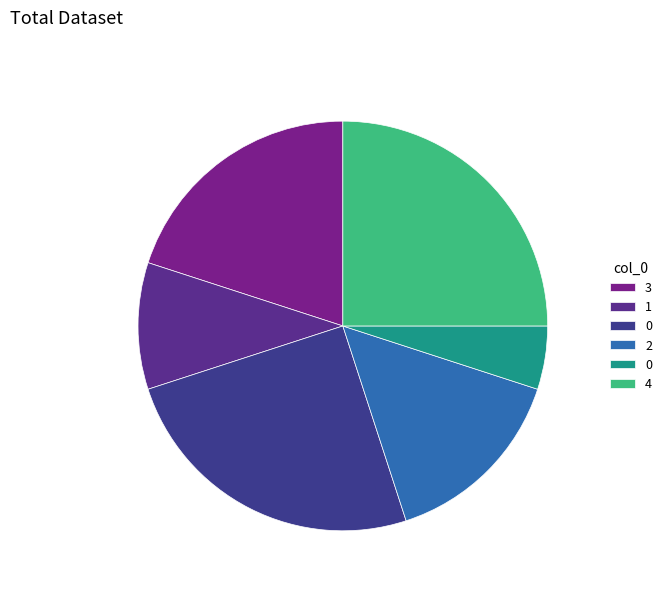

How many slices are in this pie chart?

6